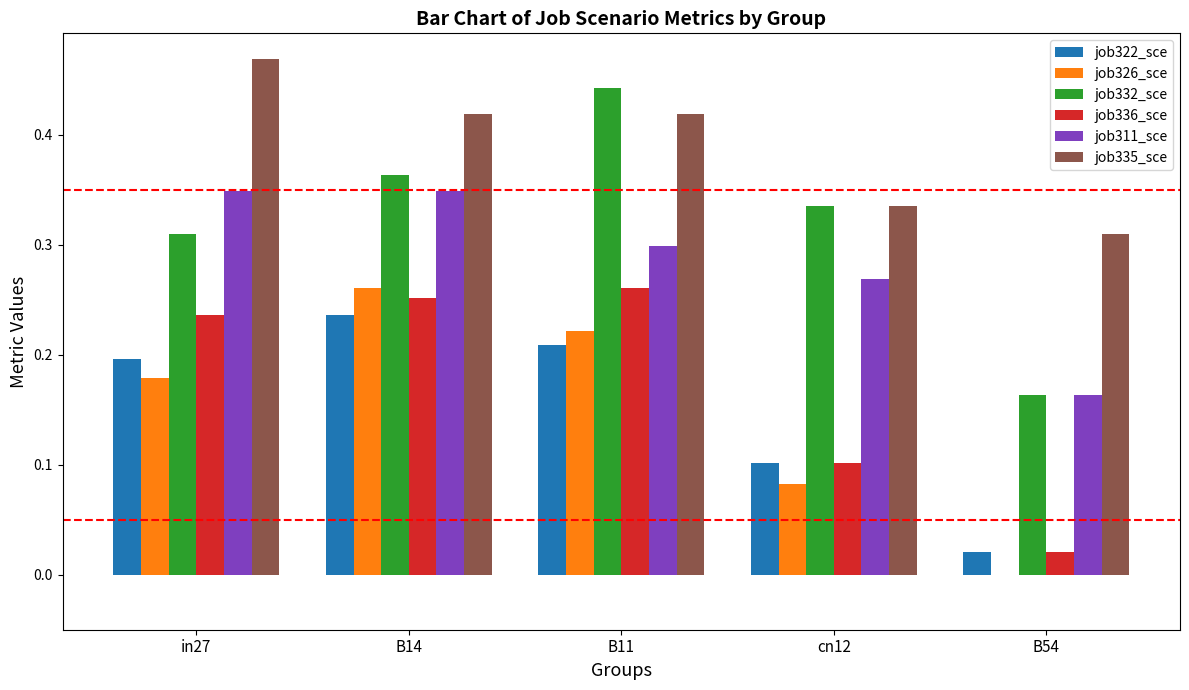

The job311_sce series shows 0.3 at B54. True or false?

False